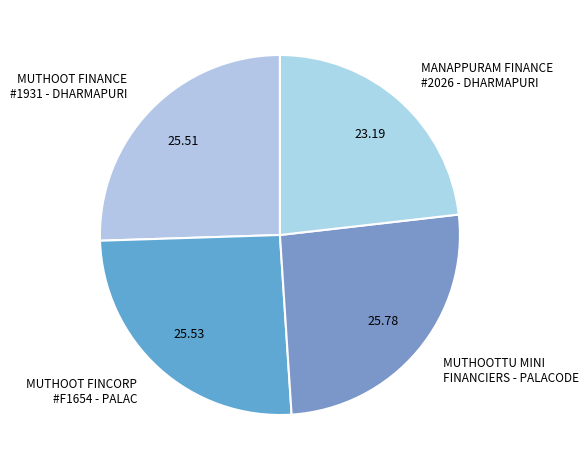

Is the sum of MUTHOOTTU MINI FINANCIERS - PALACODE and MANAPPURAM FINANCE #2026 - DHARMAPURI greater than half?

No